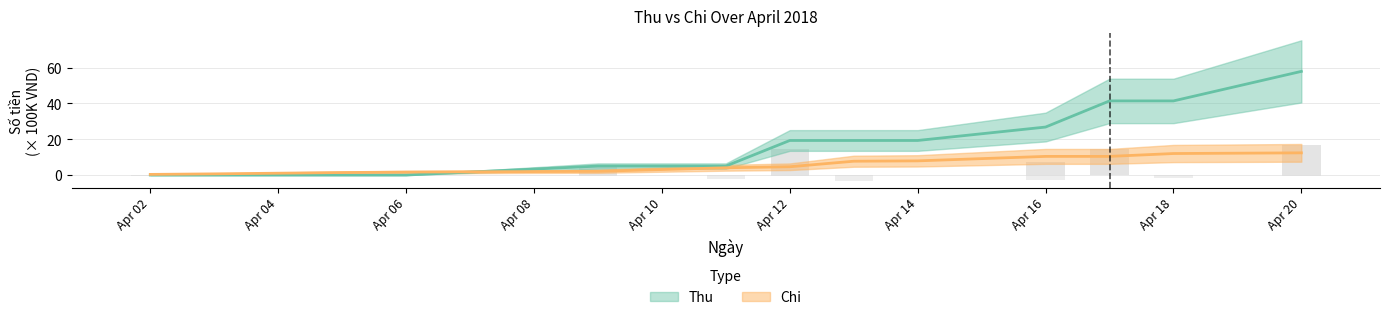

Rank the series by their average value, from highest to lowest.

Thu, Chi